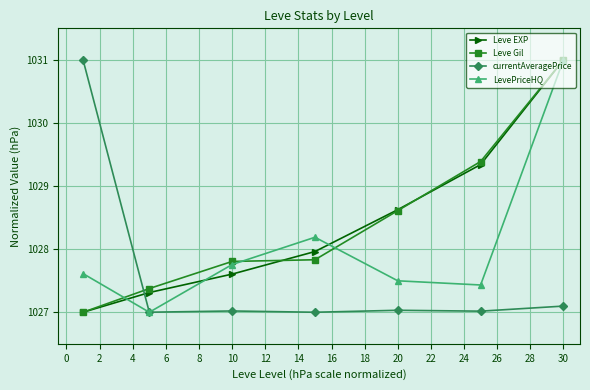

True or false: Leve Gil has more than 2 points higher than both neighbors.

False